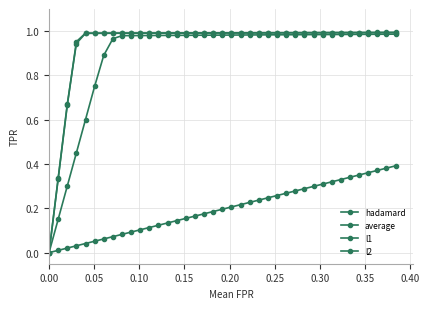

Does the chart have visible grid lines?

Yes